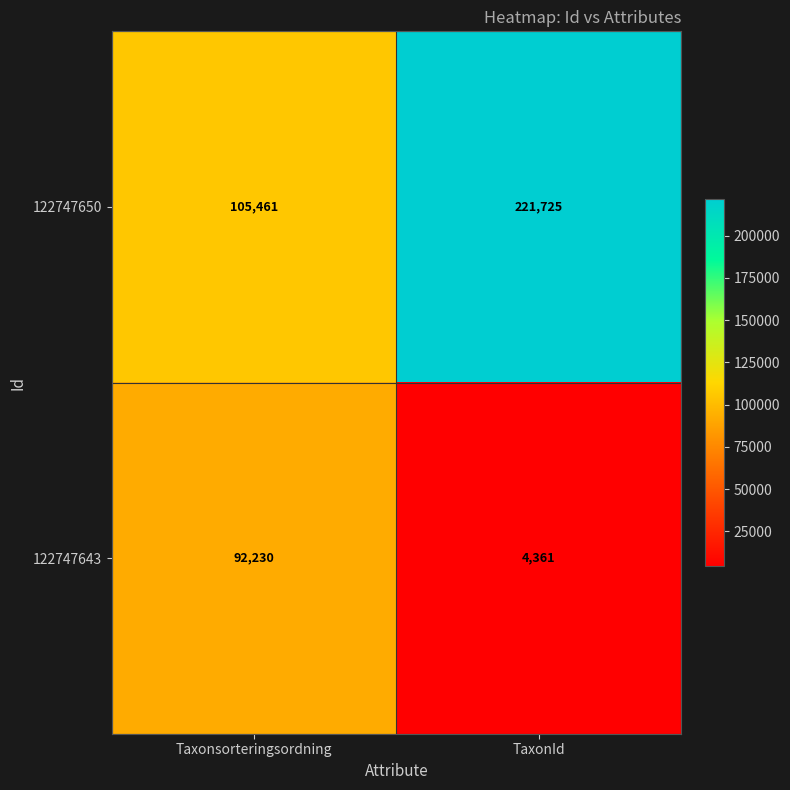

What is the maximum value shown in the chart?

221725